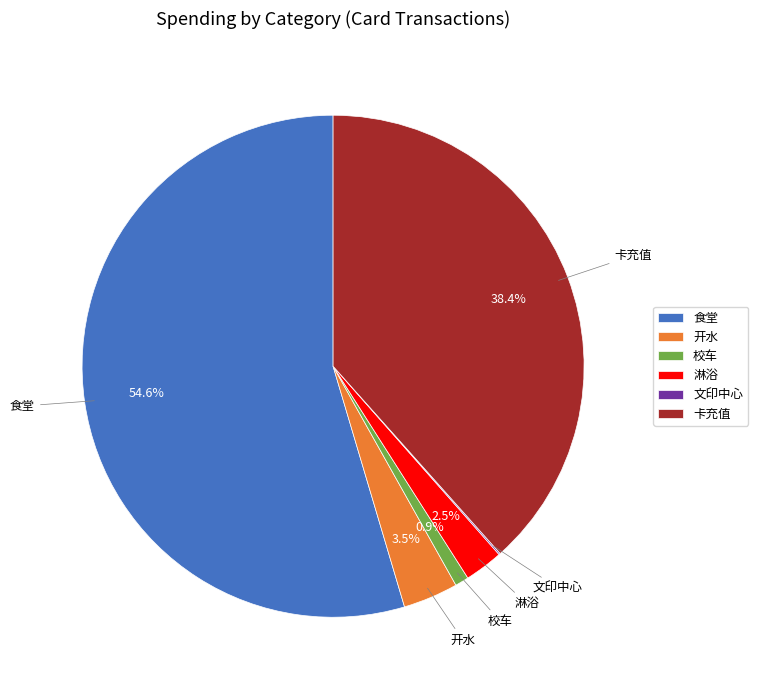

Is it true that 食堂 is 55% of the pie?

True